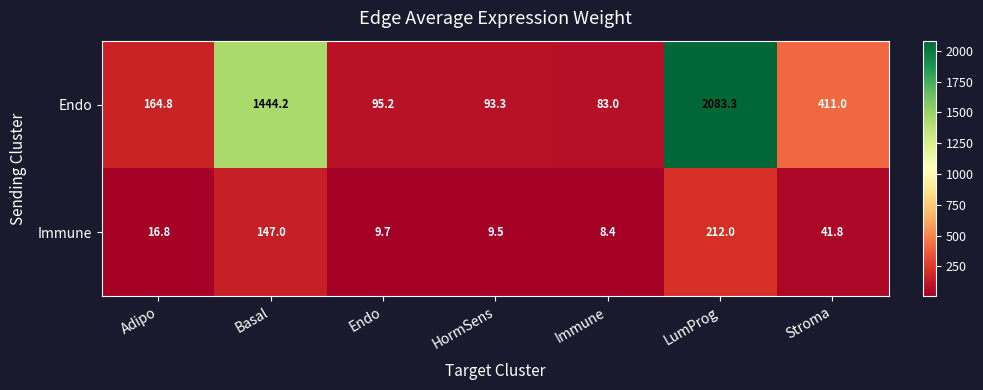

At which category is the sum across all series the highest?

LumProg